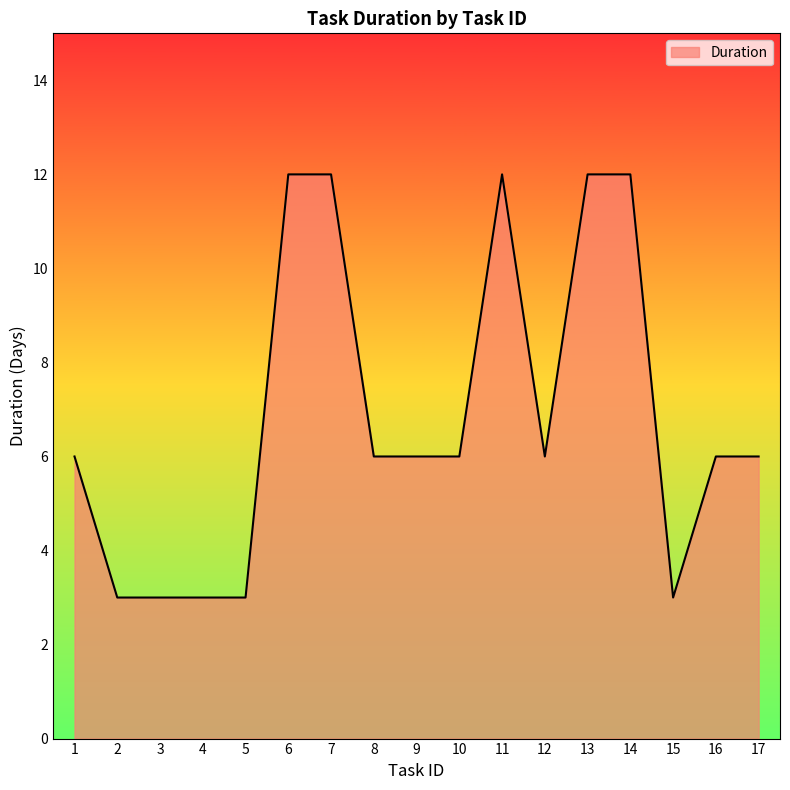

Reading left to right, transcribe all the data shown in this chart.

6	3	3	3	3	12	12	6	6	6	12	6	12	12	3	6	6